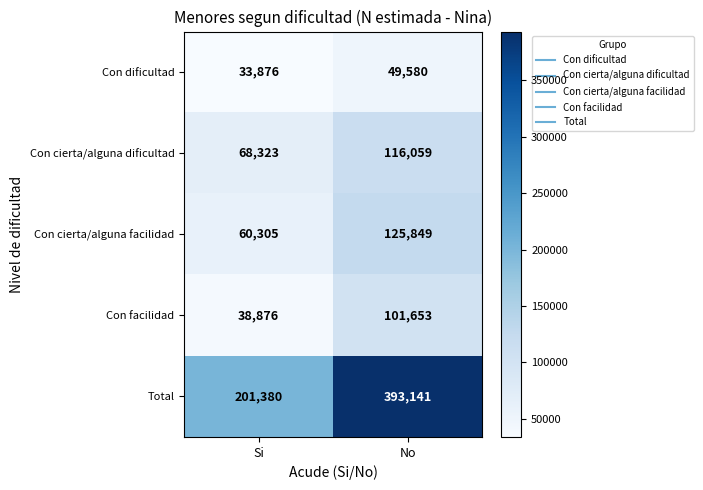

Rank the series by their maximum value, from lowest to highest.

Con dificultad, Con facilidad, Con cierta/alguna dificultad, Con cierta/alguna facilidad, Total